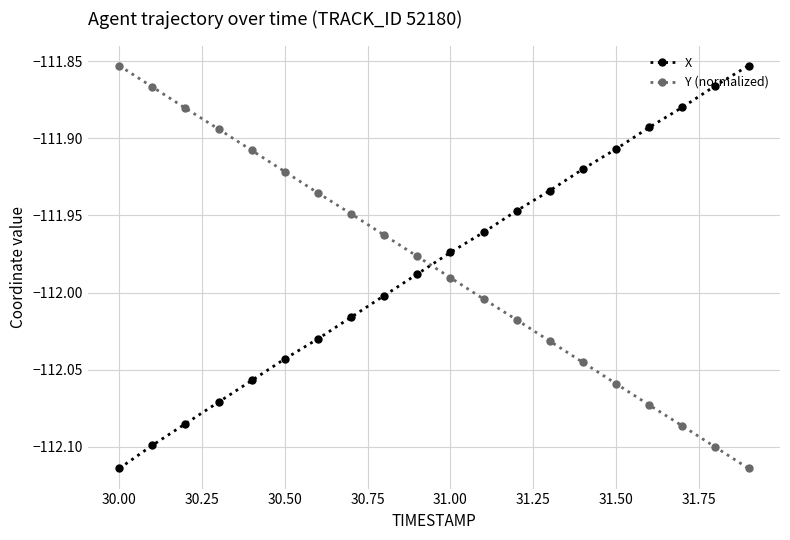

What is the difference between the maximum and minimum values in the X series?

0.3